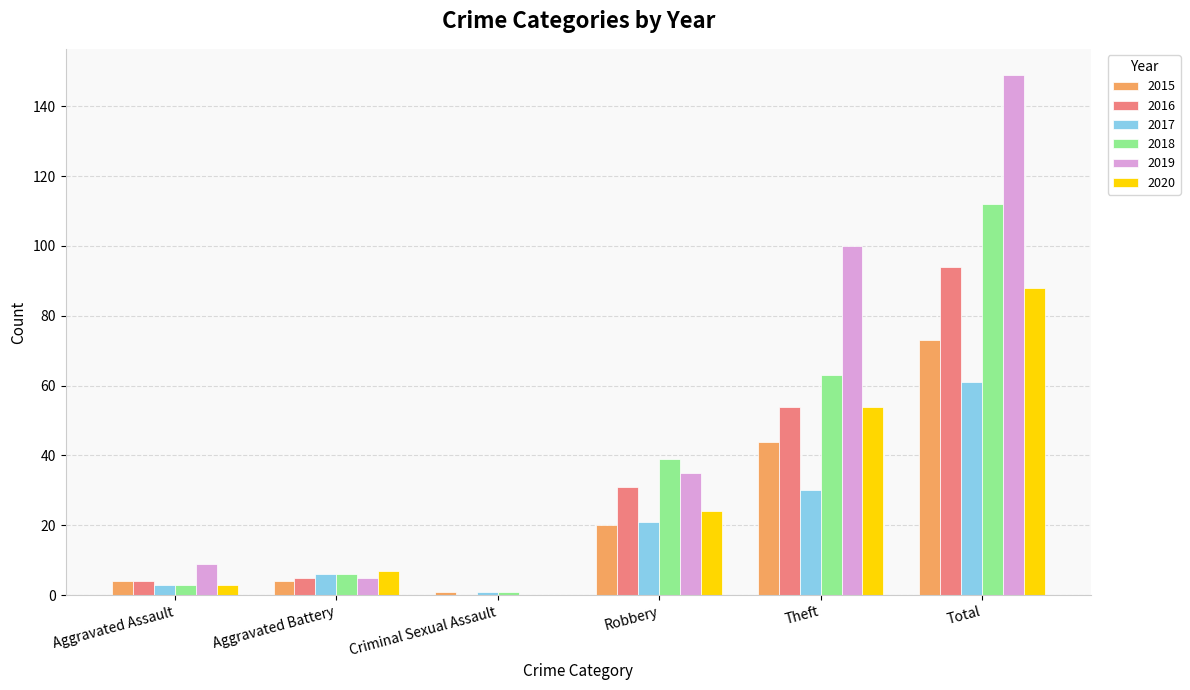

Which category has the highest value across all series?

Total